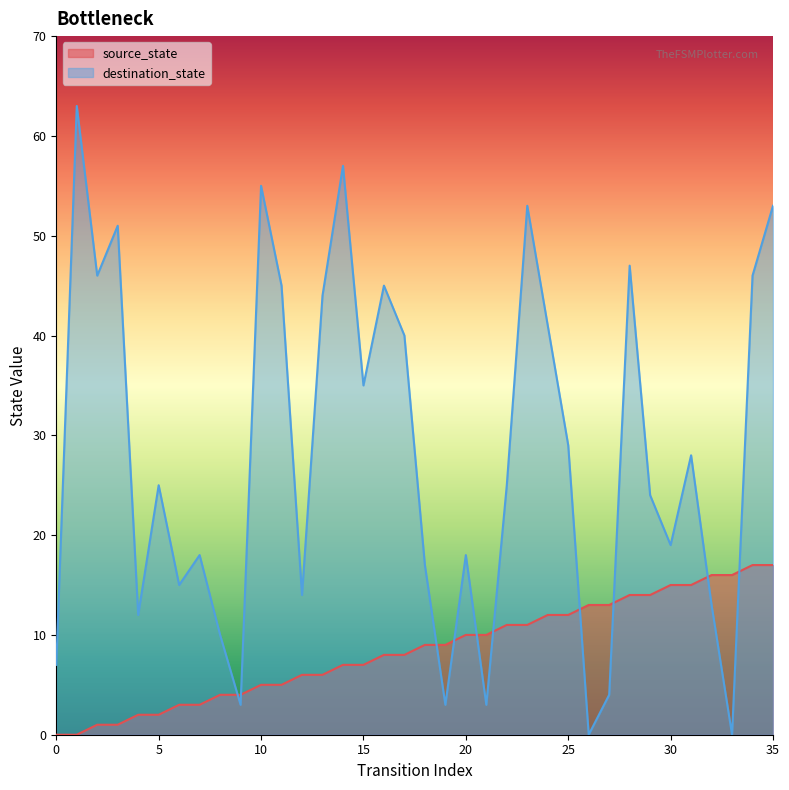

What is the highest value of the source_state series?

17